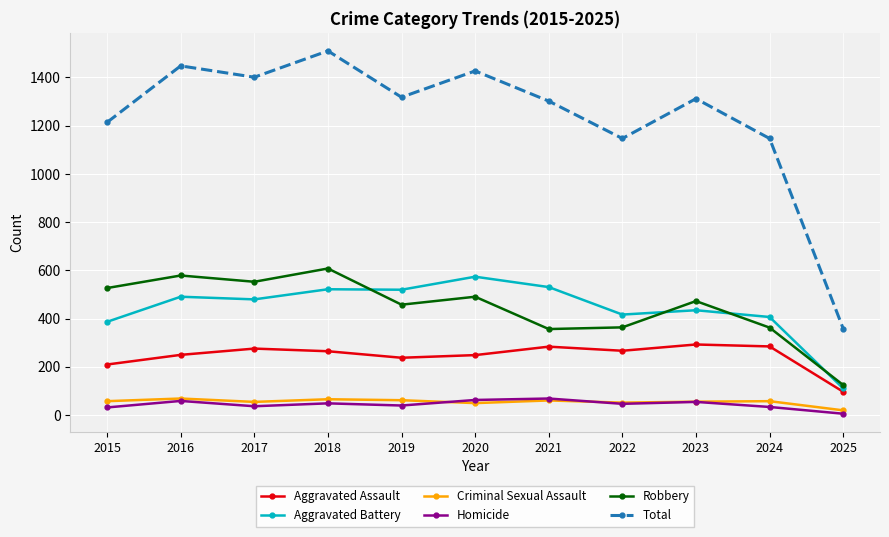

What is the value of the Robbery point at the 9th from the left?

473